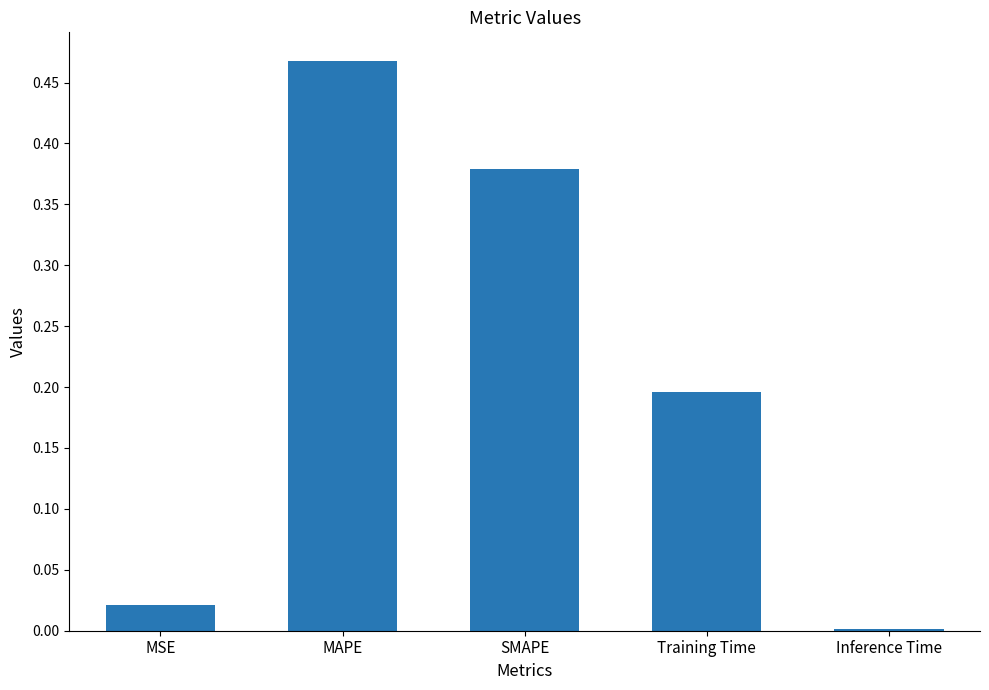

What is the average value?

0.2